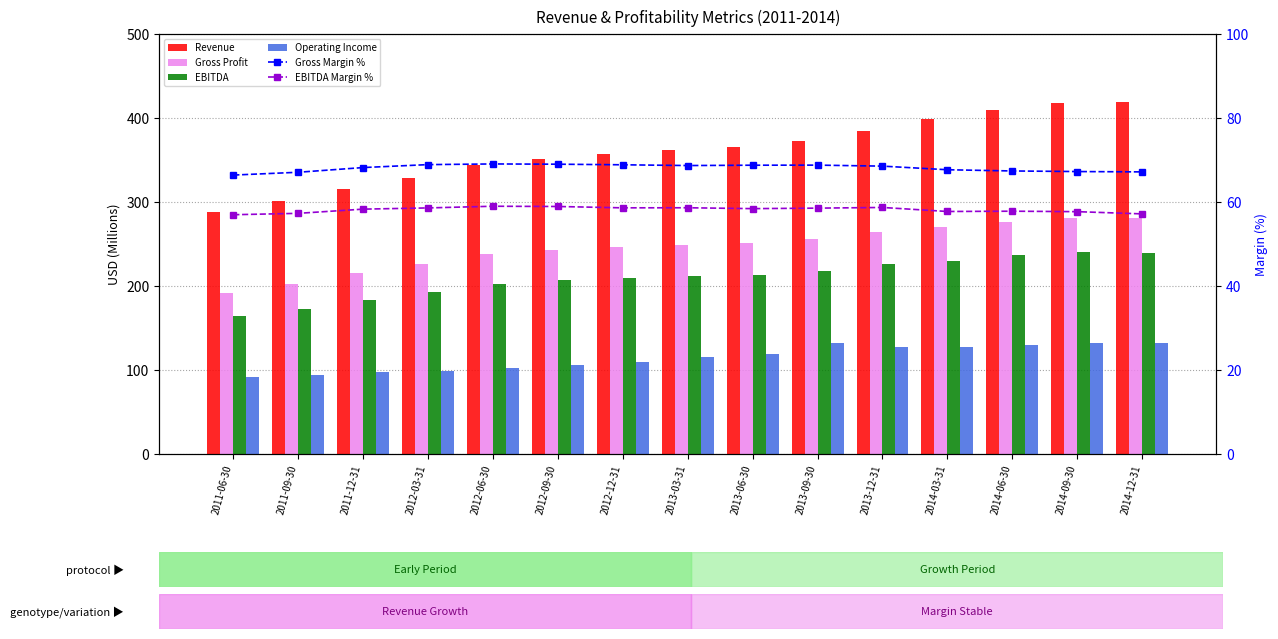

Rank the categories by EBITDA value from lowest to highest.

2011-06-30, 2011-09-30, 2011-12-31, 2012-03-31, 2012-06-30, 2012-09-30, 2012-12-31, 2013-03-31, 2013-06-30, 2013-09-30, 2013-12-31, 2014-03-31, 2014-06-30, 2014-12-31, 2014-09-30